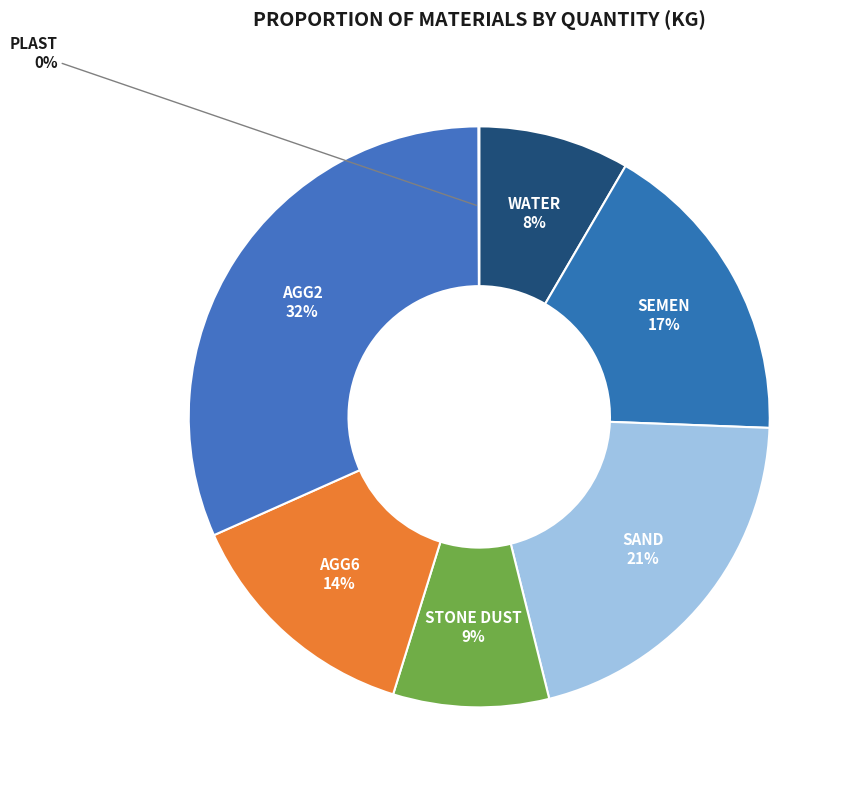

Count the number of slices in the pie.

7